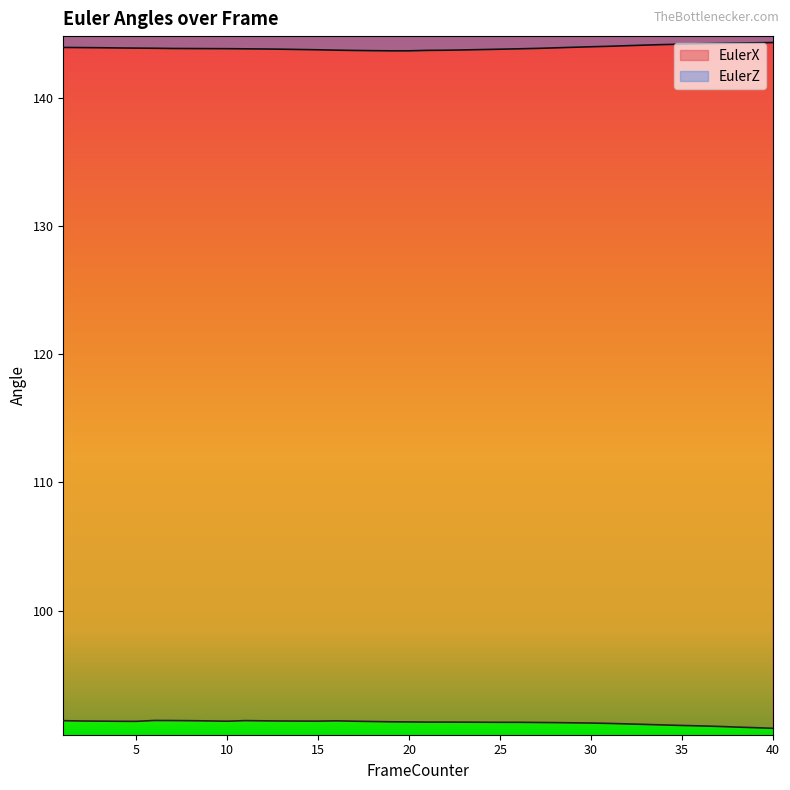

Which series has the largest total across all categories?

EulerZ